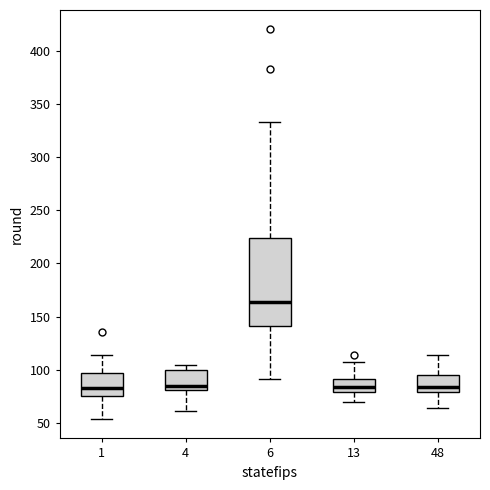

Where does the lower whisker of the box at x = 48 end on the y-axis? The values are not printed on the chart, so give them approximately, as read against the axis.

65